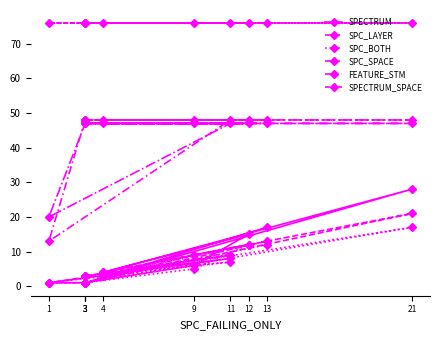

Is it true that SPC_BOTH equals 17 at 21?

True